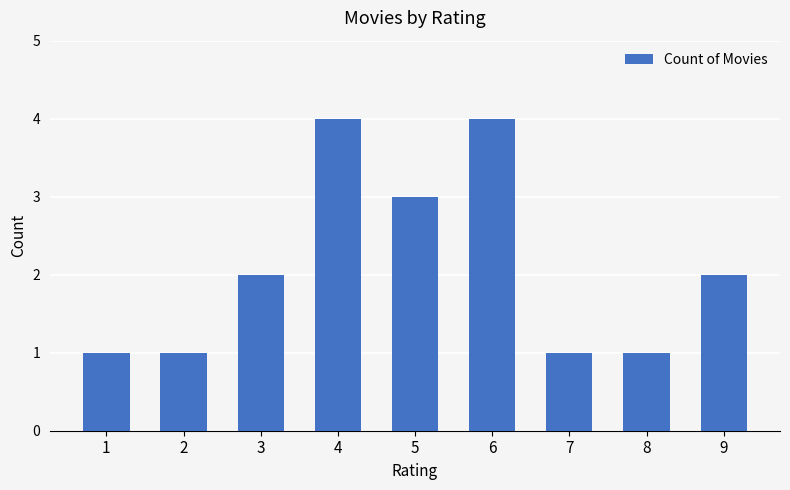

True or false: the data shows 4 at 6.

True